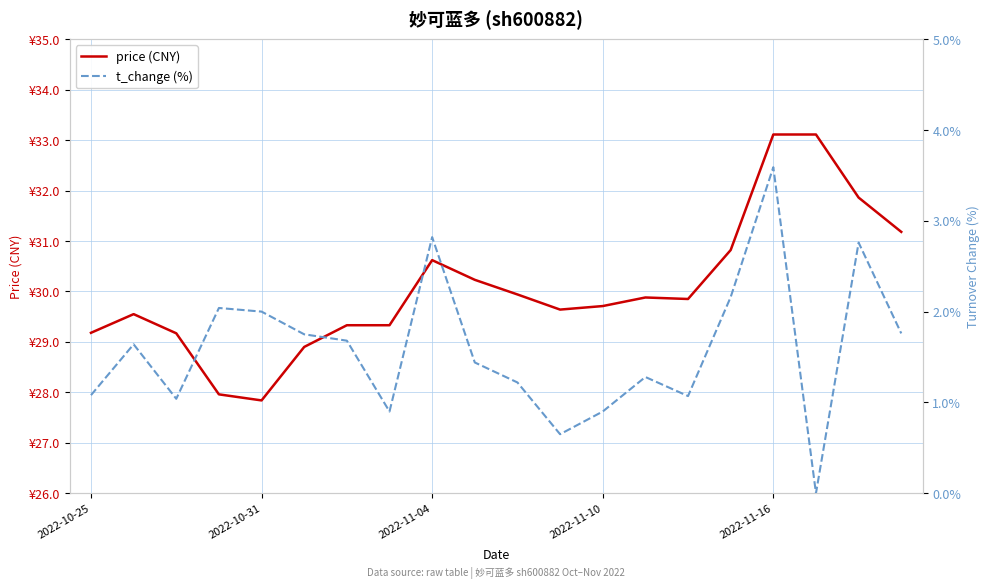

Does the chart display data point markers on the line(s)?

No